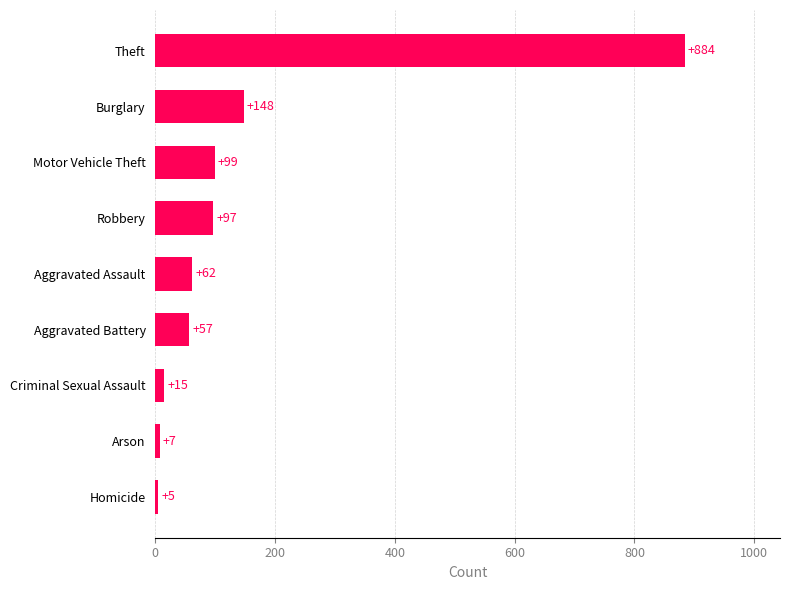

Rank the categories by value from highest to lowest.

Theft, Burglary, Motor Vehicle Theft, Robbery, Aggravated Assault, Aggravated Battery, Criminal Sexual Assault, Arson, Homicide